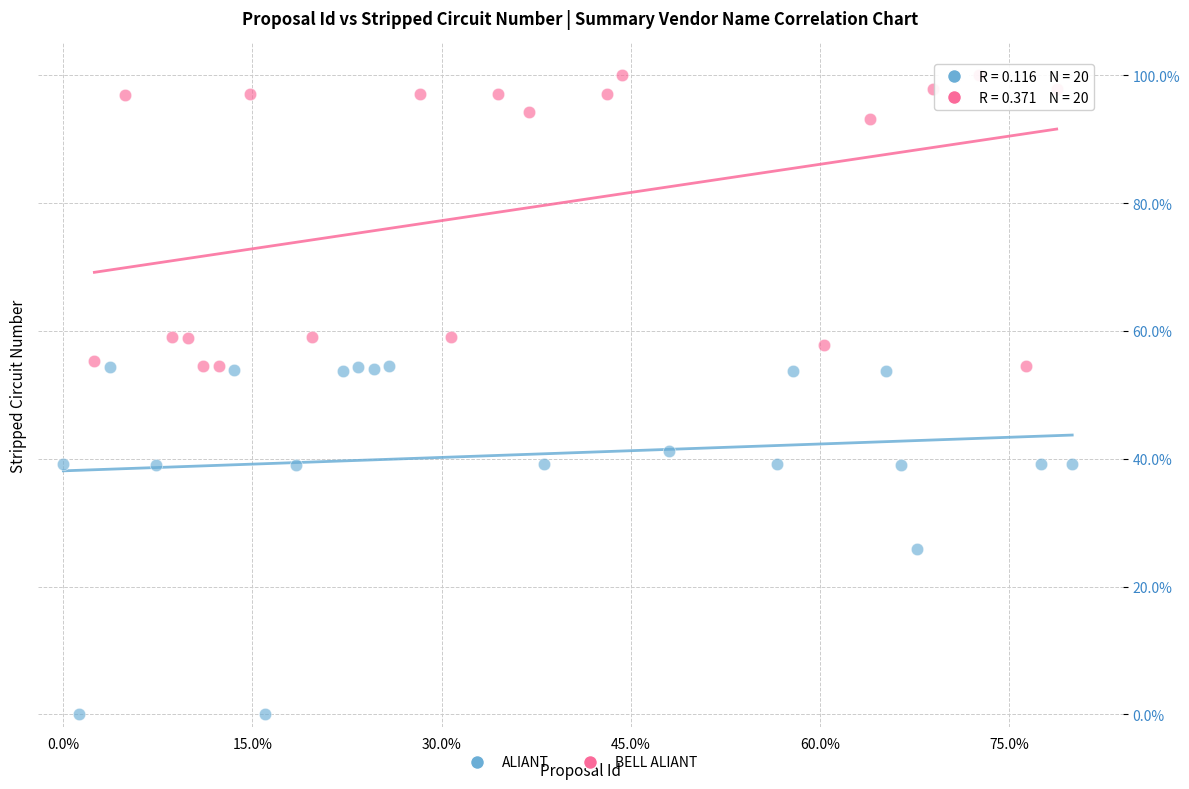

Which series contains the lowest Y value?

ALIANT